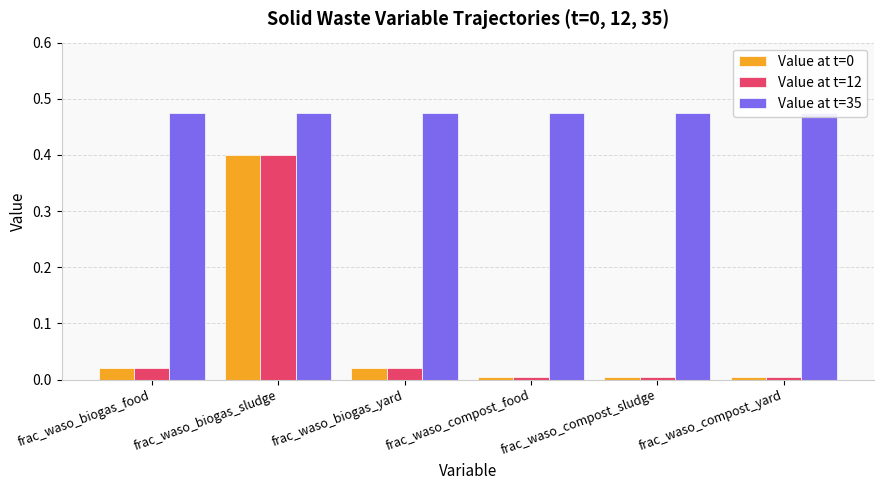

Rank the categories by Value at t=35 value from lowest to highest.

frac_waso_biogas_food, frac_waso_biogas_sludge, frac_waso_biogas_yard, frac_waso_compost_food, frac_waso_compost_sludge, frac_waso_compost_yard